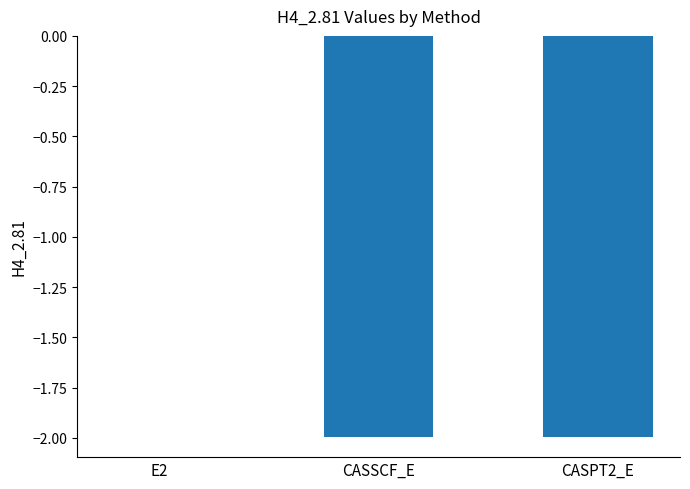

Where does the data first go above -1?

E2